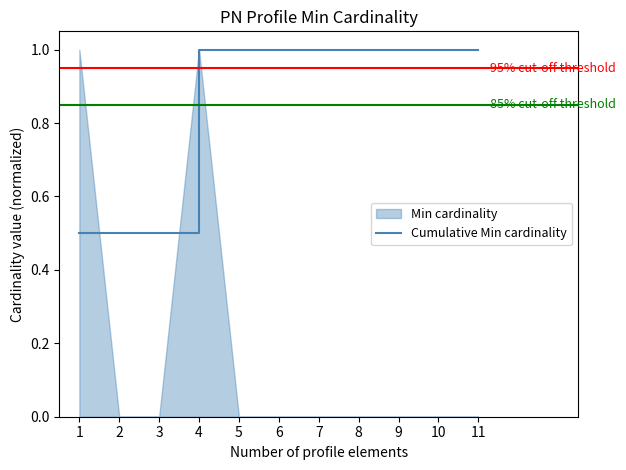

Is it true that the value at 7 is 0.6?

False